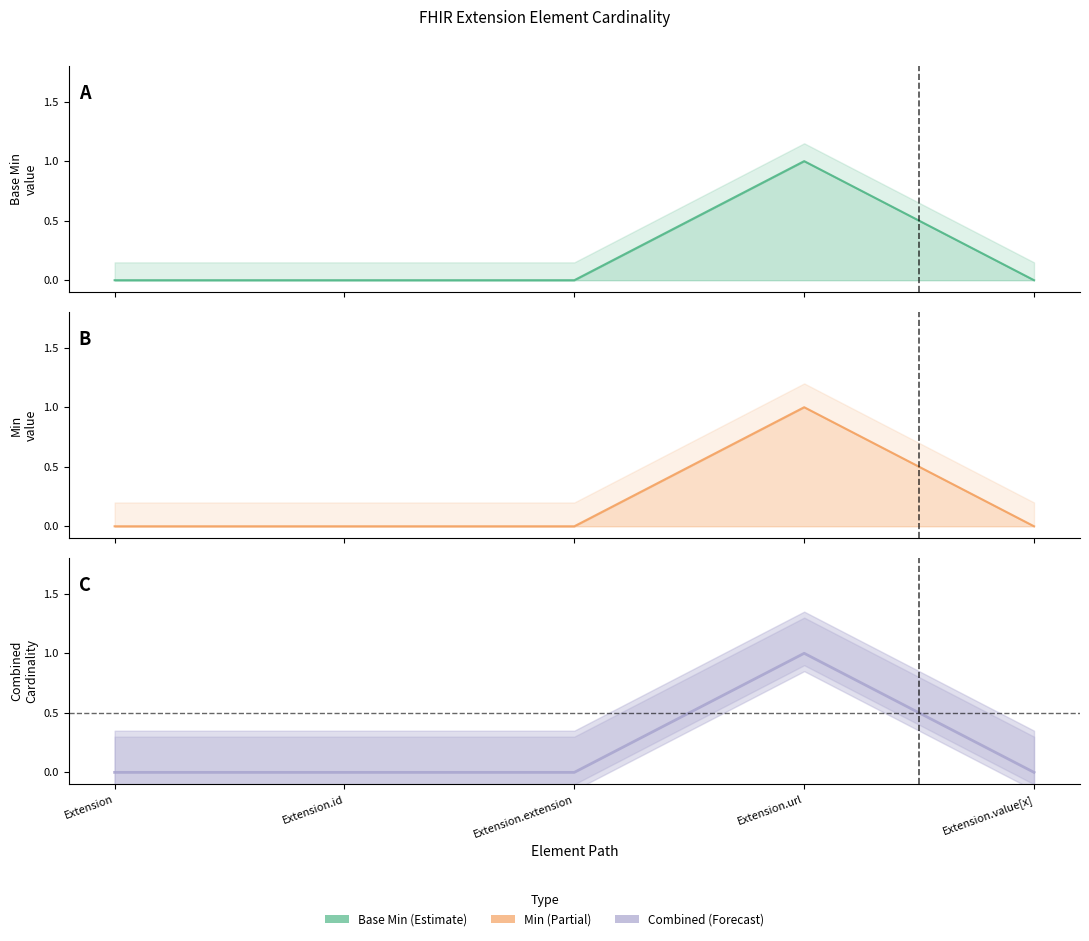

What is the sum of all Base Min values?

1